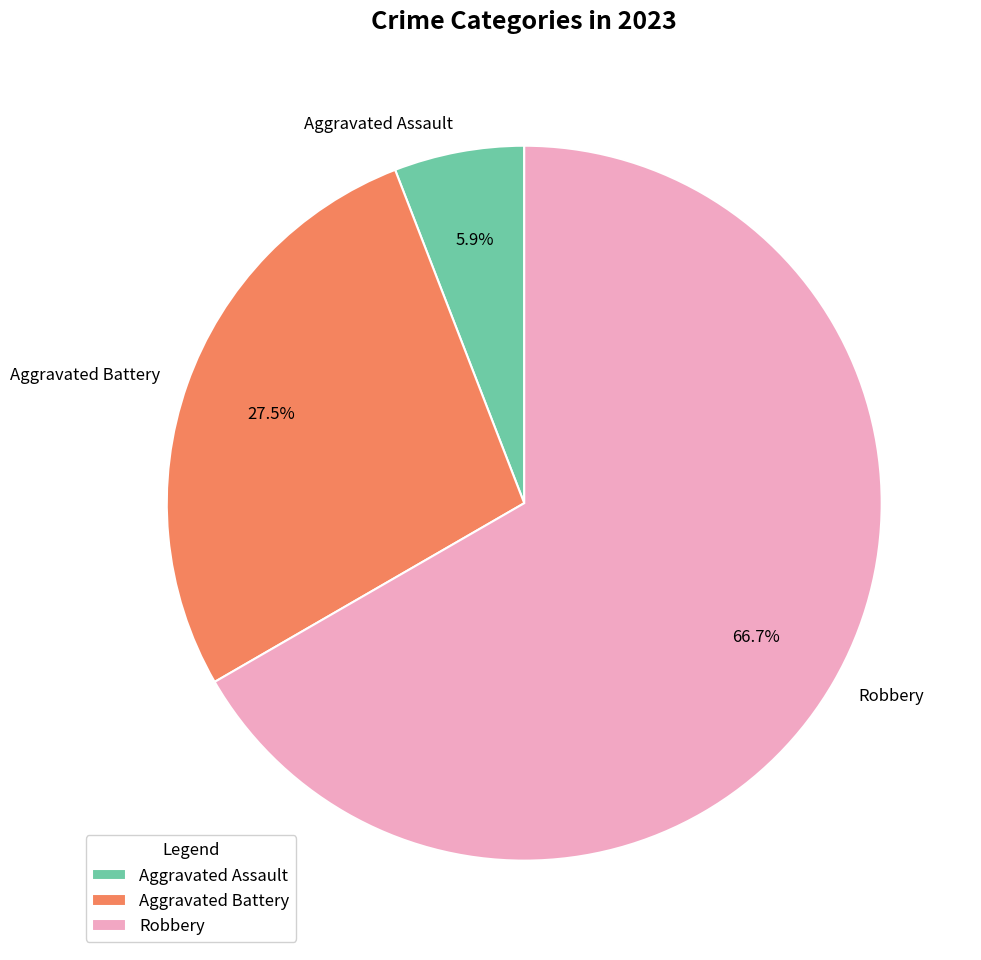

How many slices are in this pie chart?

3